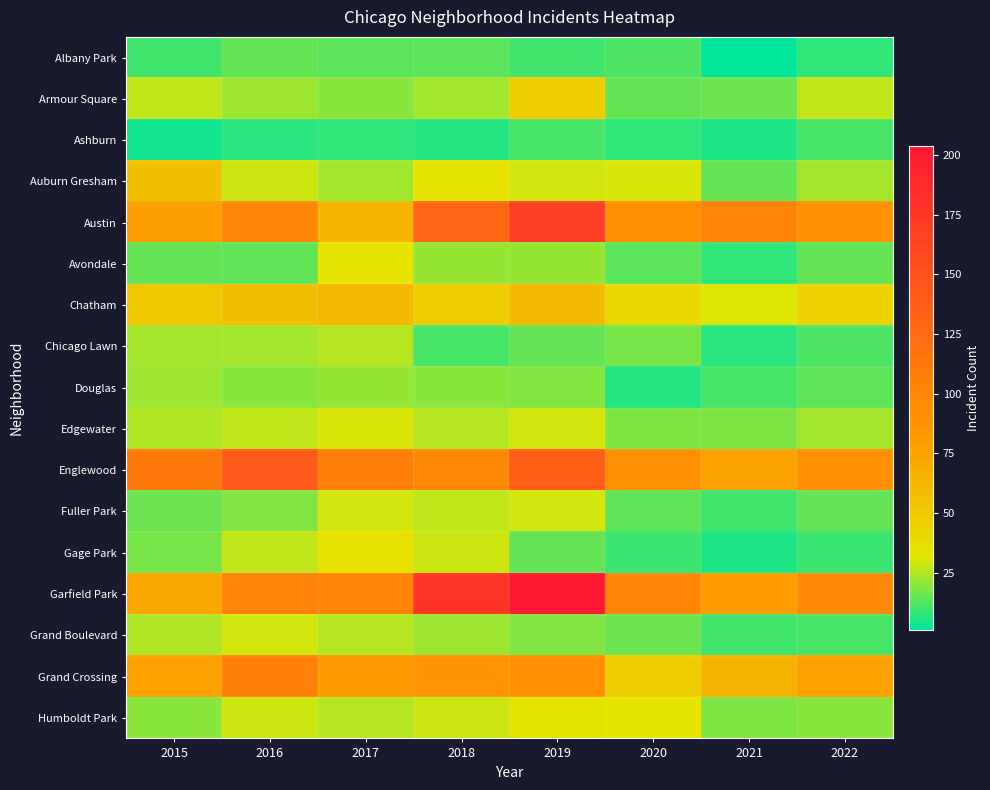

At which category does the chart reach its minimum across all series?

2021